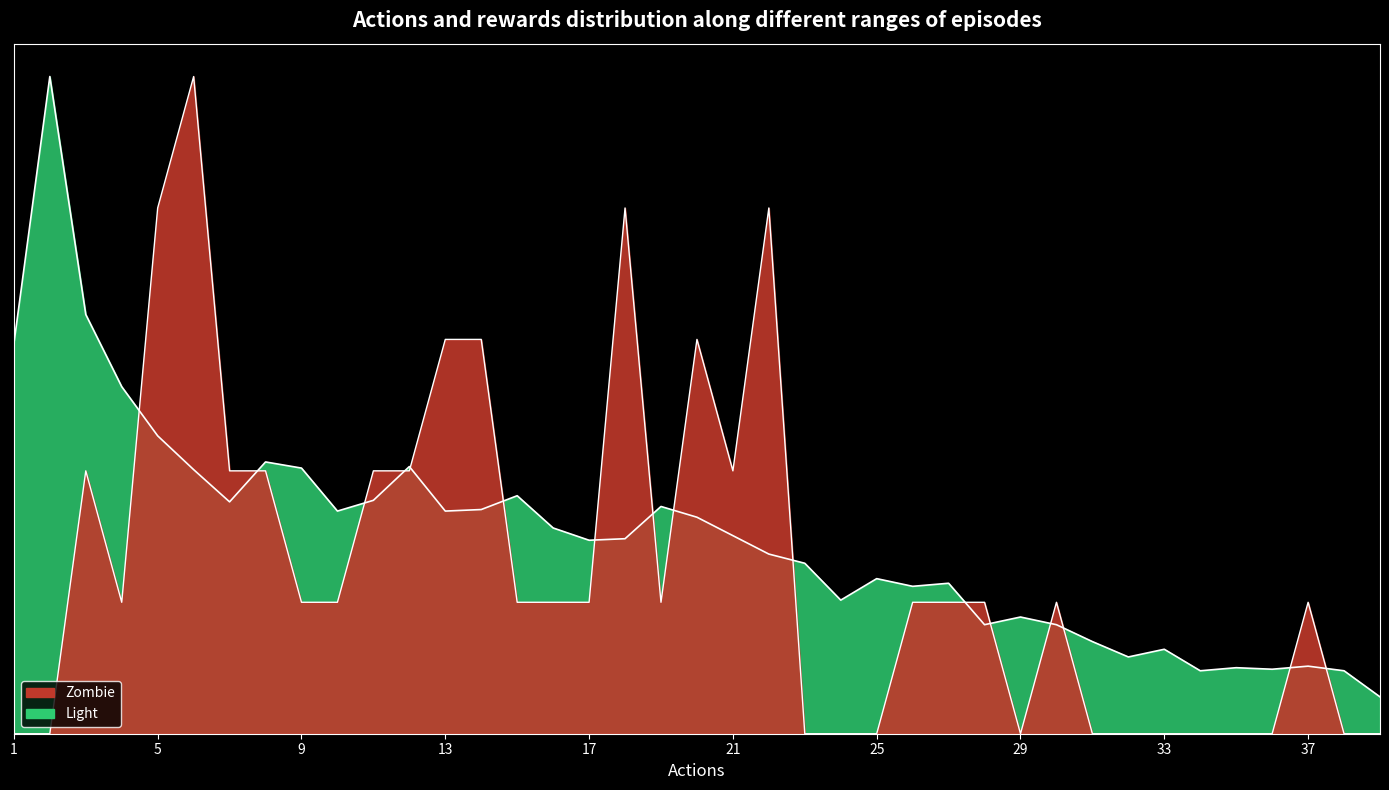

How many lines are shown in the chart?

2